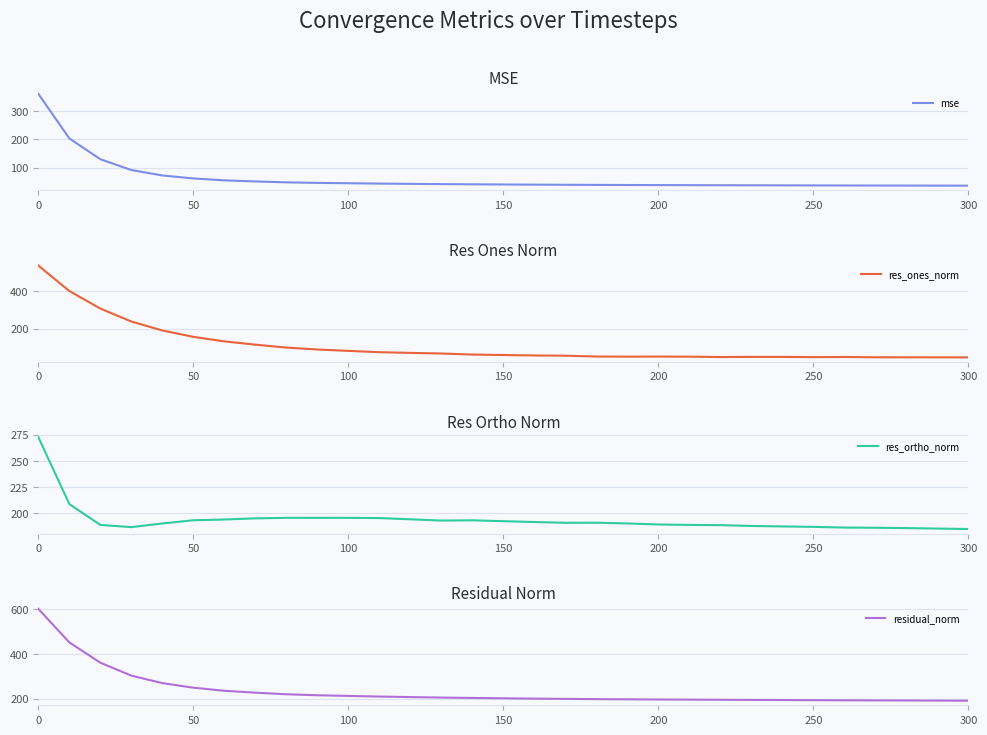

What is the difference between the second highest and minimum values in the res_ortho_norm series?

23.9